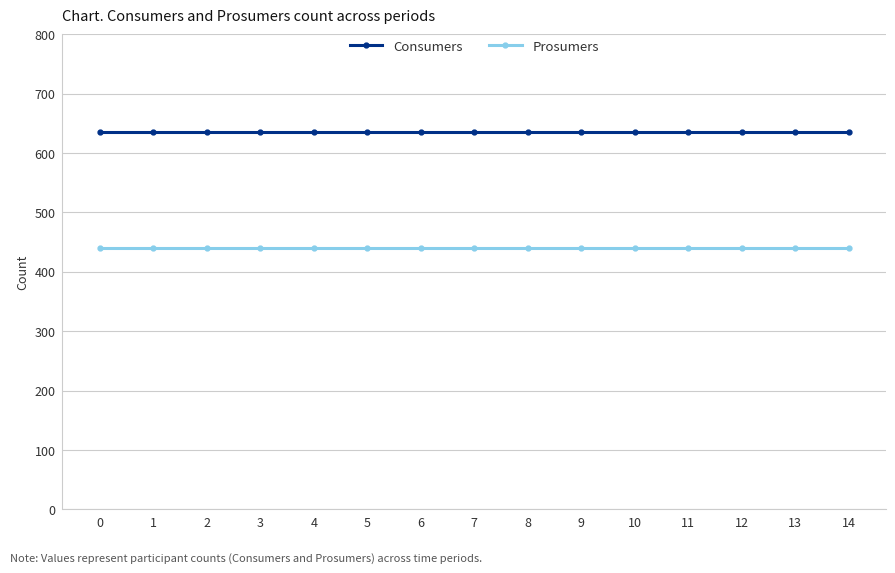

List the series in order of their overall mean, highest first.

Consumers, Prosumers